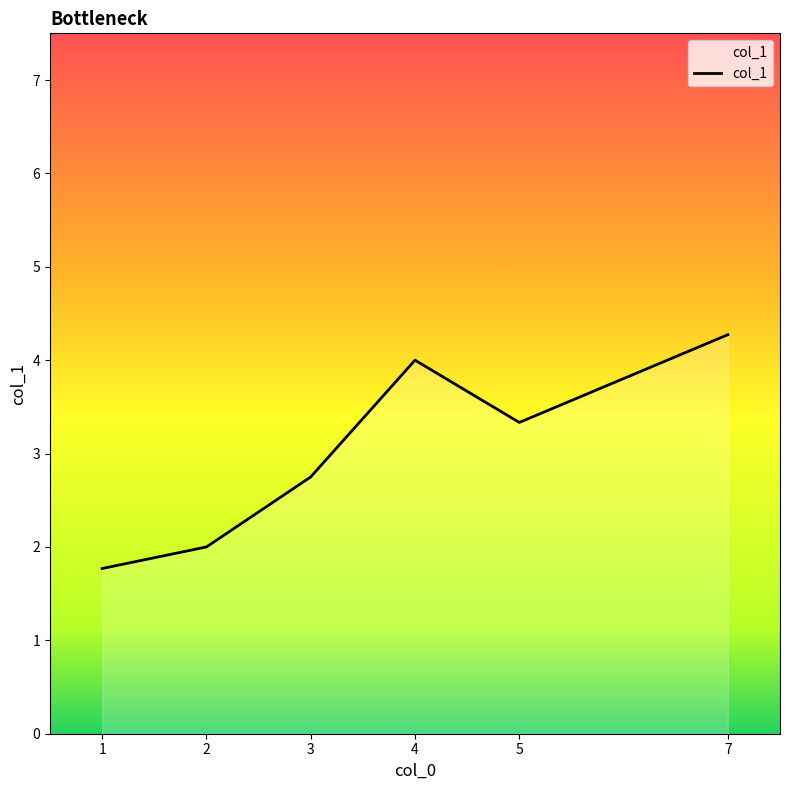

True or false: the data shows 1.8 at 1.

True